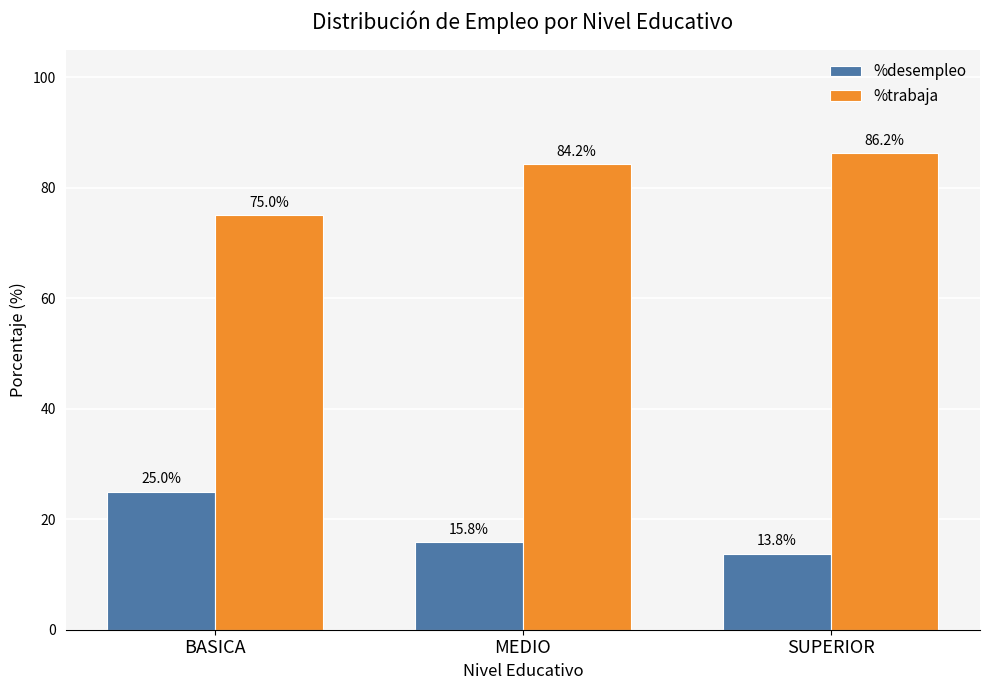

What is the difference between the highest and lowest values at SUPERIOR?

72.4